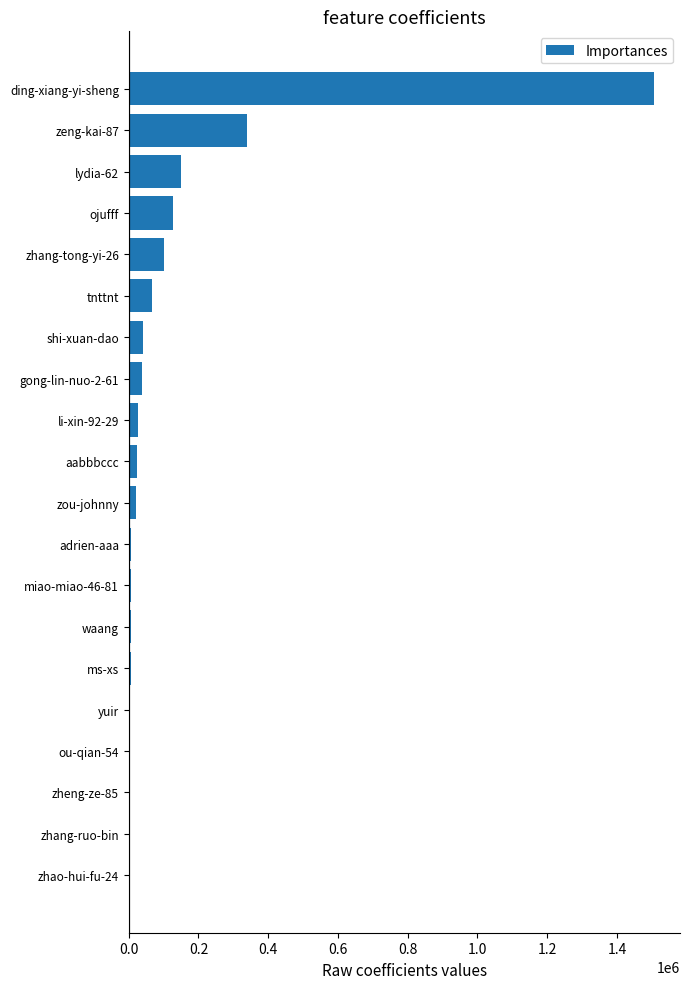

Are the bars horizontal?

Yes